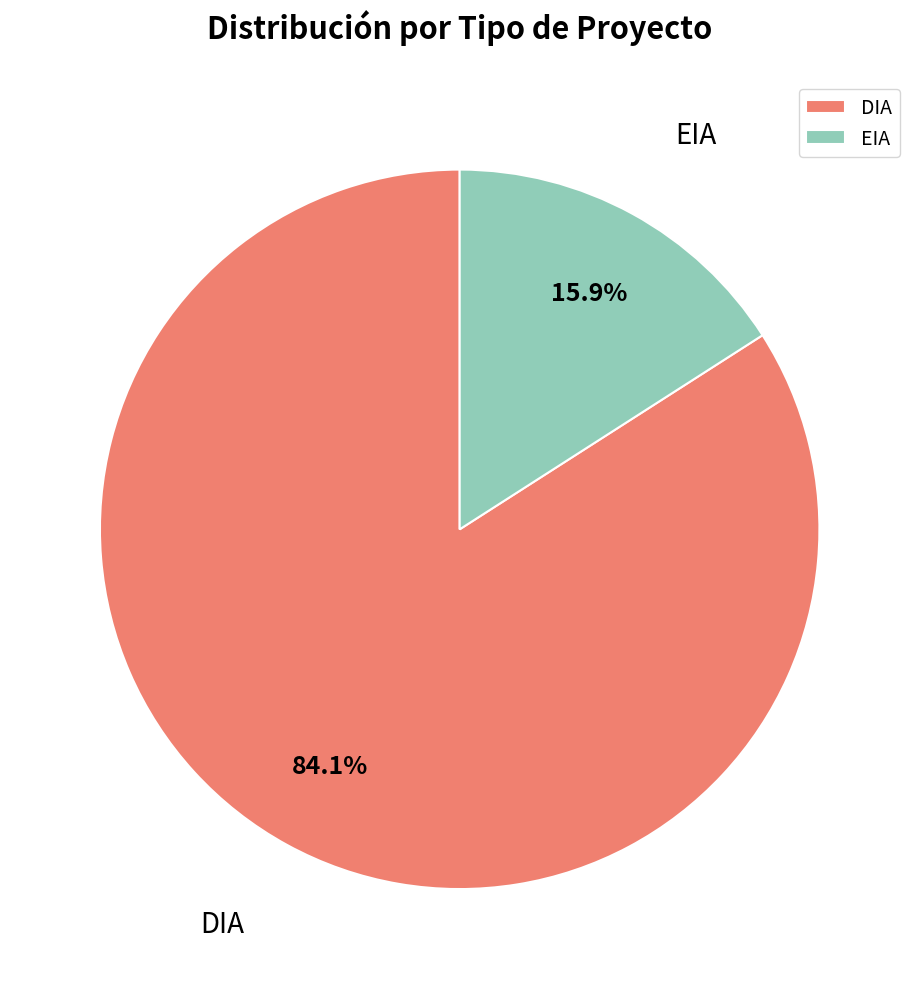

Rank the categories by value from highest to lowest.

DIA, EIA